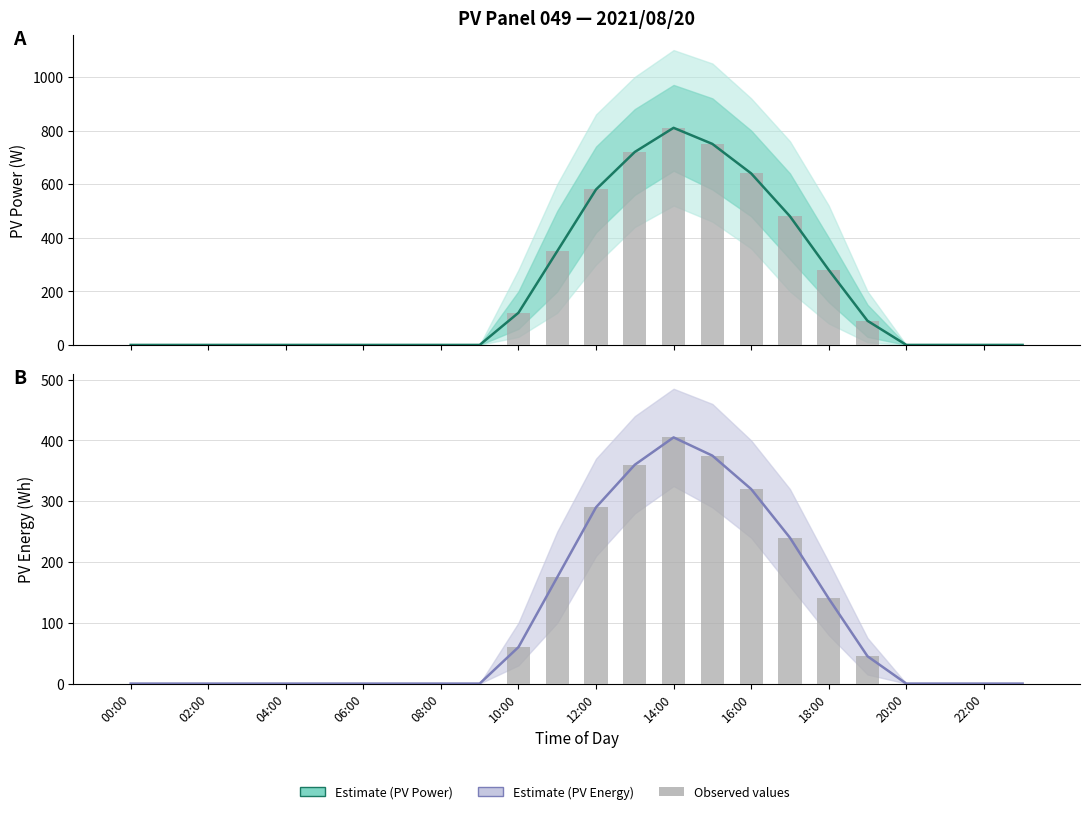

What position from the left is 12:00?

13